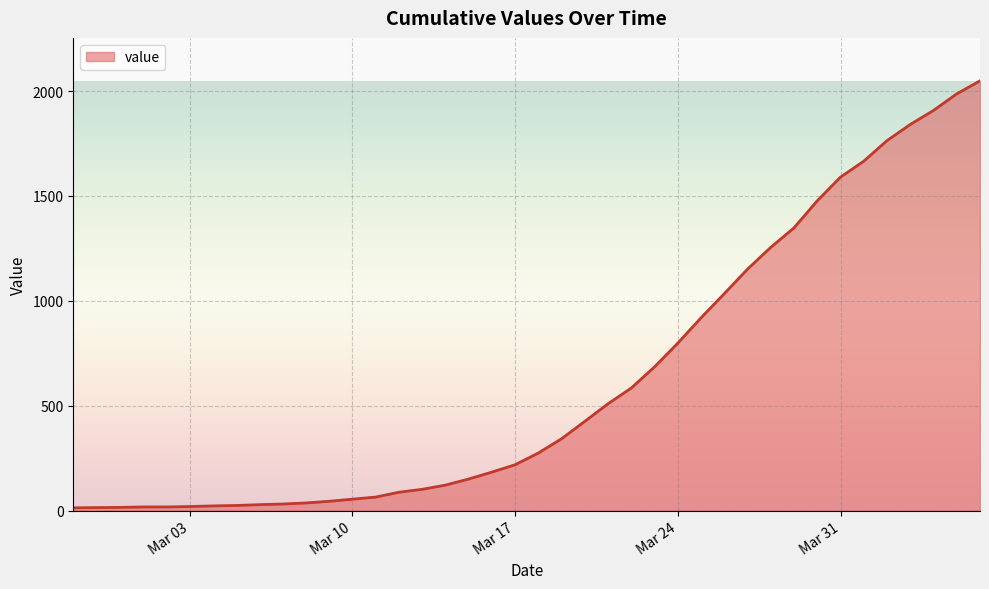

Count the number of data series in this chart.

1